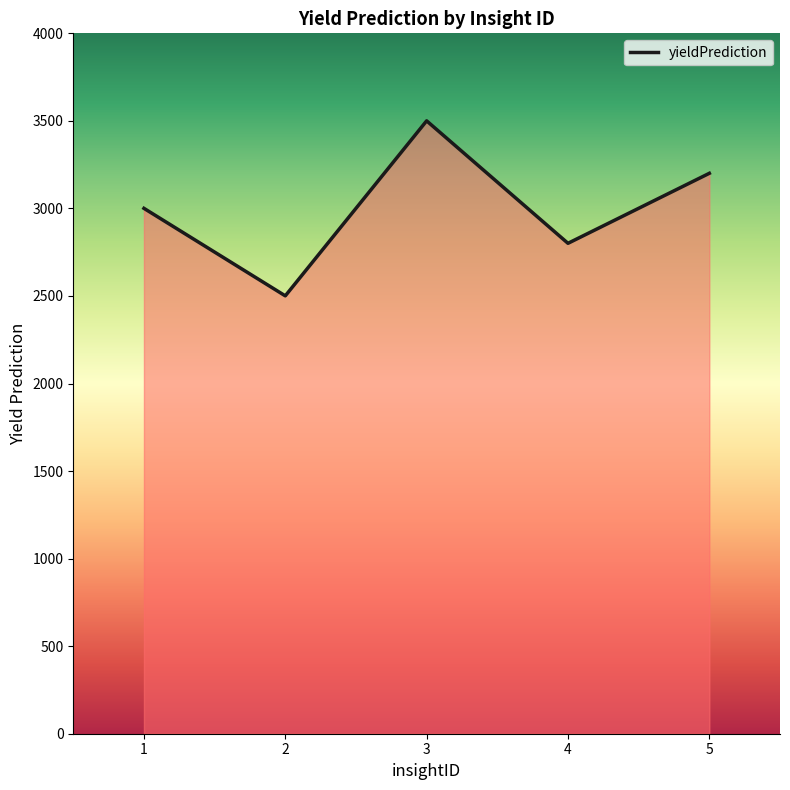

What is the smallest value displayed?

2500.8